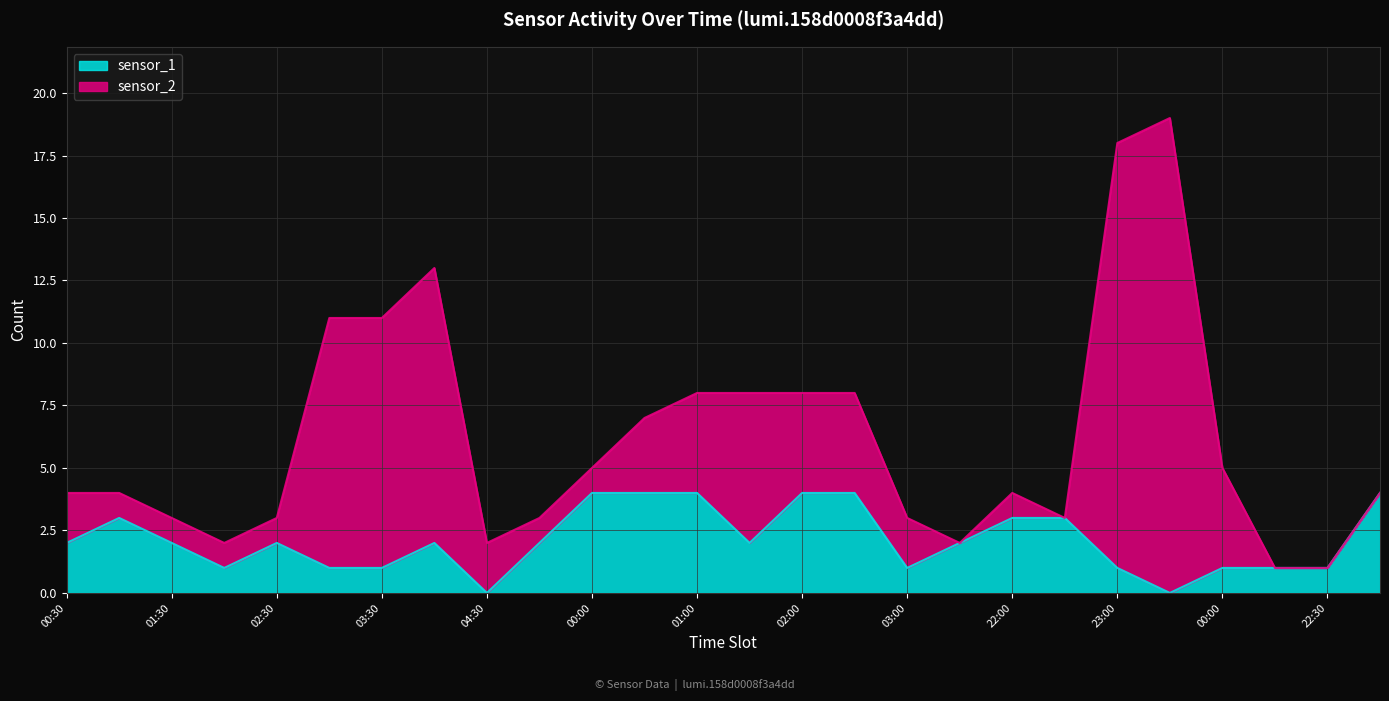

True or false: there are more than 1 points higher than both neighbors.

True